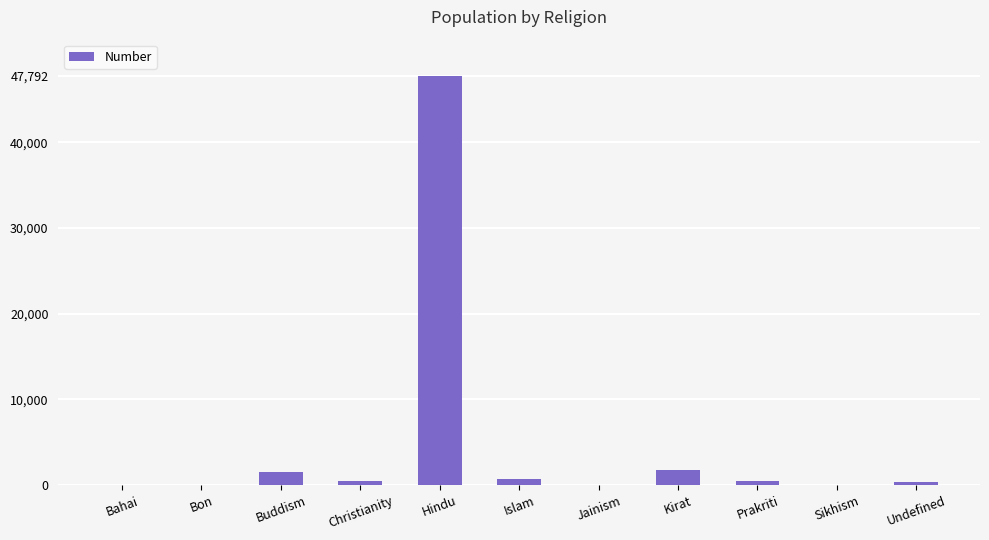

At which category does the chart reach its peak across all series?

Hindu